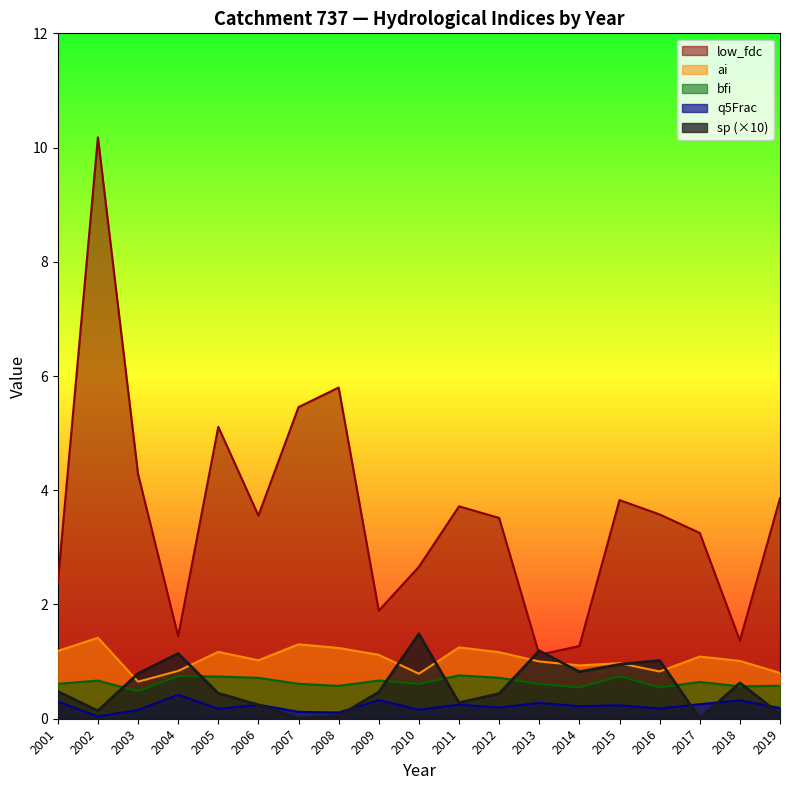

Which series changed the most between 2014 and 2015?

low_fdc